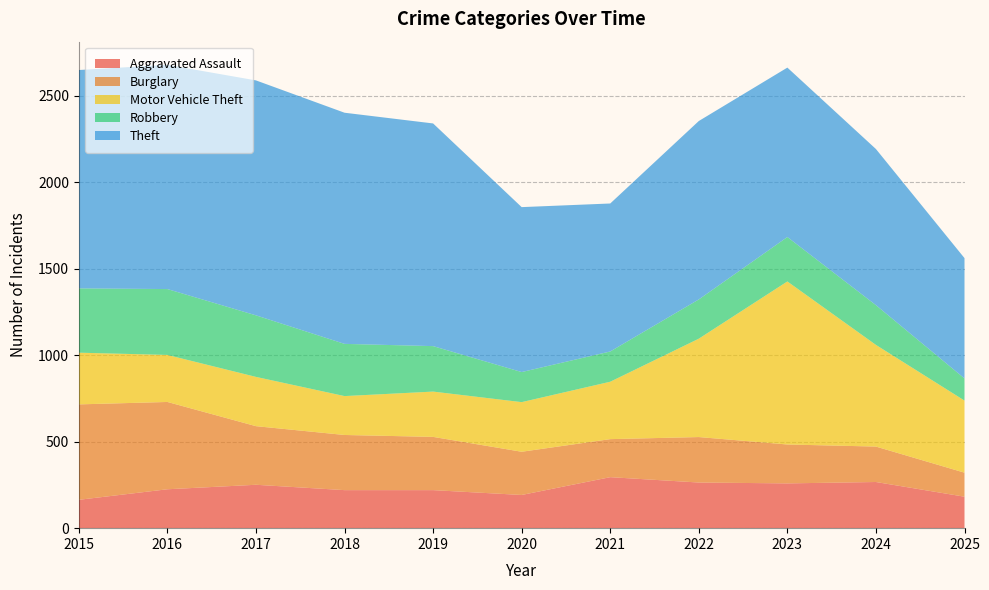

Reading right to left, transcribe all the data shown in this chart.

Aggravated Assault: 2025=182	2024=267	2023=259	2022=264	2021=295	2020=192	2019=220	2018=220	2017=251	2016=225	2015=164
Burglary: 2025=139	2024=205	2023=225	2022=263	2021=220	2020=250	2019=308	2018=319	2017=339	2016=505	2015=552
Motor Vehicle Theft: 2025=417	2024=588	2023=943	2022=569	2021=332	2020=287	2019=262	2018=225	2017=285	2016=272	2015=299
Robbery: 2025=128	2024=230	2023=257	2022=227	2021=175	2020=174	2019=263	2018=302	2017=356	2016=381	2015=372
Theft: 2025=696	2024=903	2023=980	2022=1032	2021=856	2020=954	2019=1288	2018=1337	2017=1359	2016=1297	2015=1263